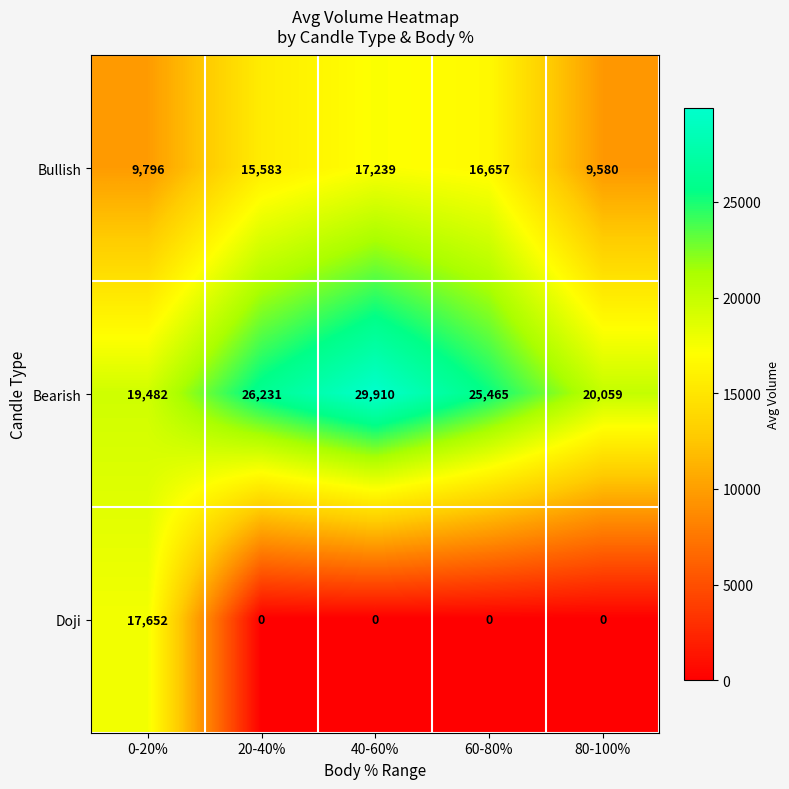

What is the spread (max minus min) of values at 0-20%?

9686